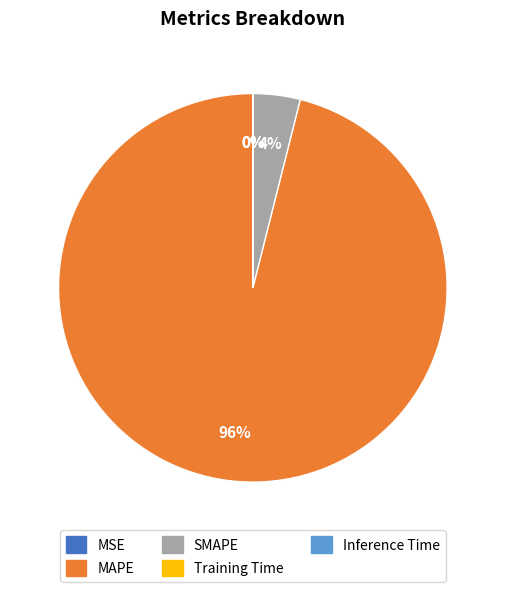

Do SMAPE and MAPE together represent more than half of the pie?

Yes